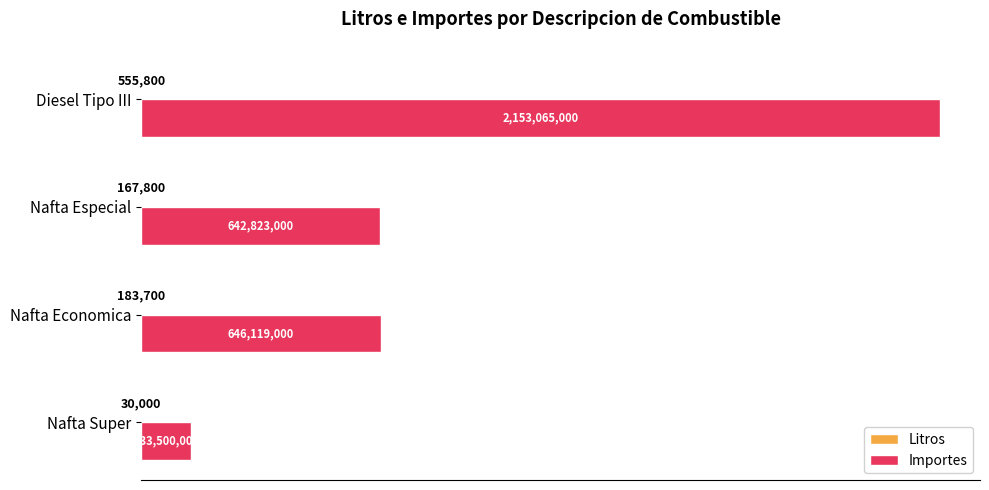

What is the difference between the maximum and minimum values in the Importes series?

2019565000